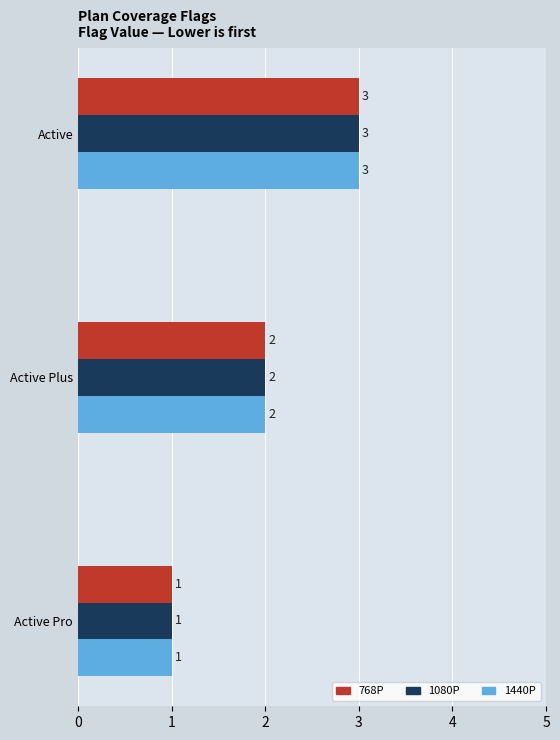

What is the sum of the 768P values at Active Plus and Active?

5